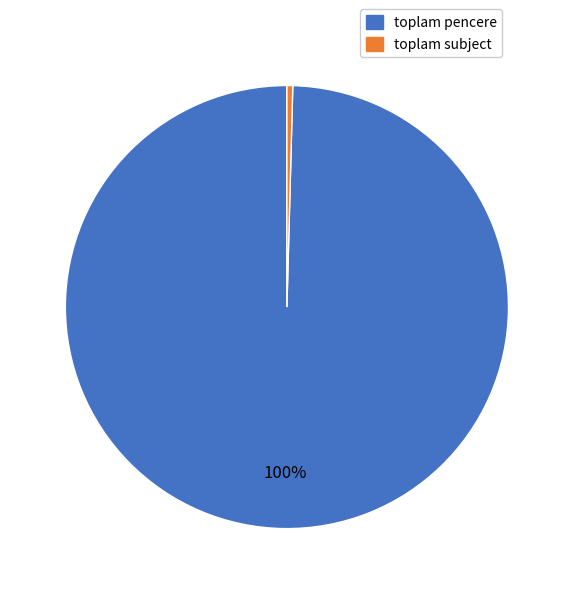

Combined, do toplam pencere and toplam subject account for over 50%?

Yes